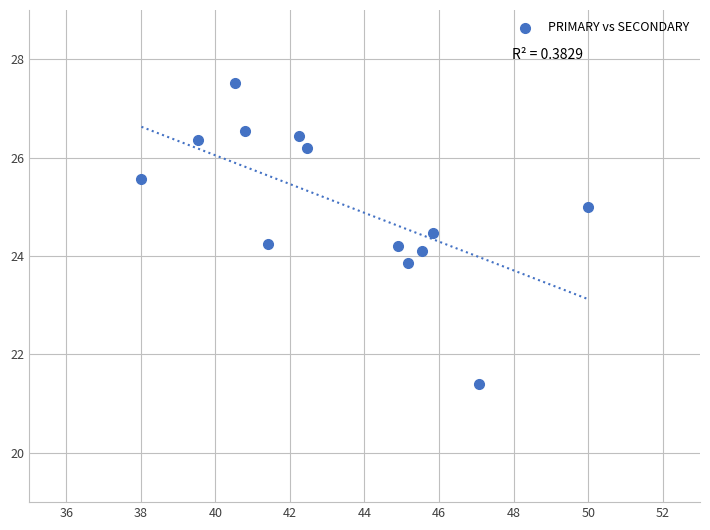

What is the range of Y values (max minus min)?

6.1